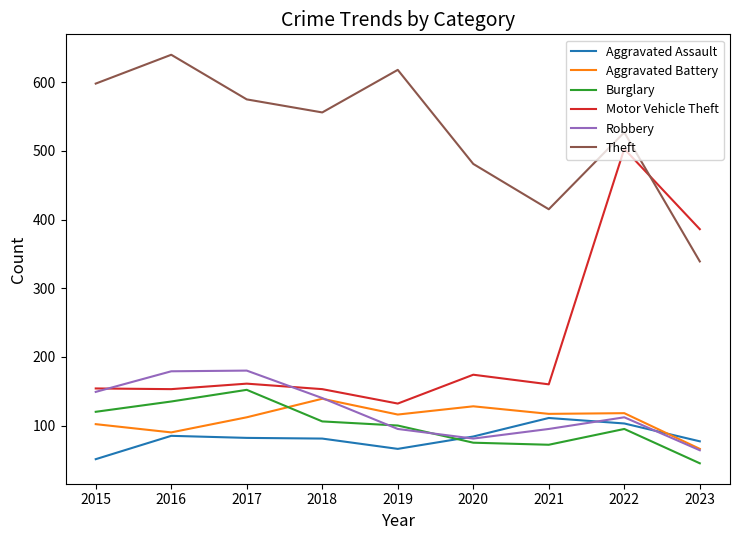

Is this an area chart (filled region under the line)?

No